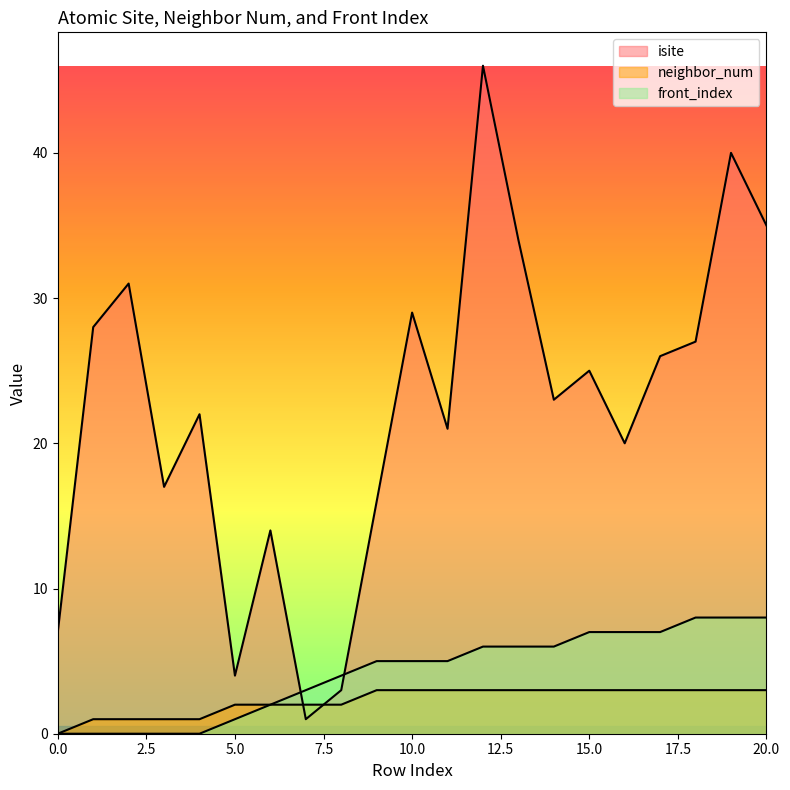

Reading left to right, transcribe all the data shown in this chart.

isite: 0=7	1=28	2=31	3=17	4=22	5=4	6=14	7=1	8=3	9=16	10=29	11=21	12=46	13=34	14=23	15=25	16=20	17=26	18=27	19=40	20=35
neighbor_num: 0=0	1=1	2=1	3=1	4=1	5=2	6=2	7=2	8=2	9=3	10=3	11=3	12=3	13=3	14=3	15=3	16=3	17=3	18=3	19=3	20=3
front_index: 0=0	1=0	2=0	3=0	4=0	5=1	6=2	7=3	8=4	9=5	10=5	11=5	12=6	13=6	14=6	15=7	16=7	17=7	18=8	19=8	20=8